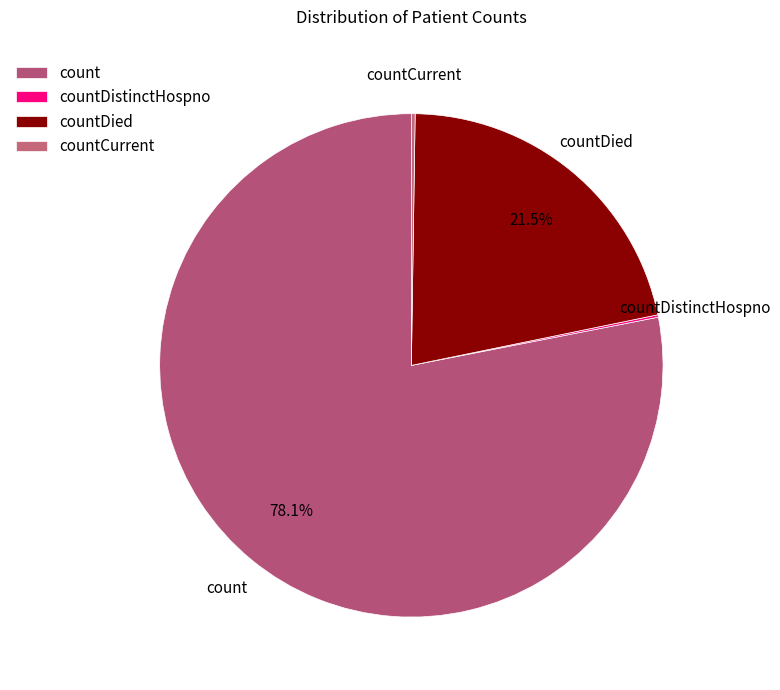

The countDistinctHospno slice represents 7% of the pie. True or false?

False